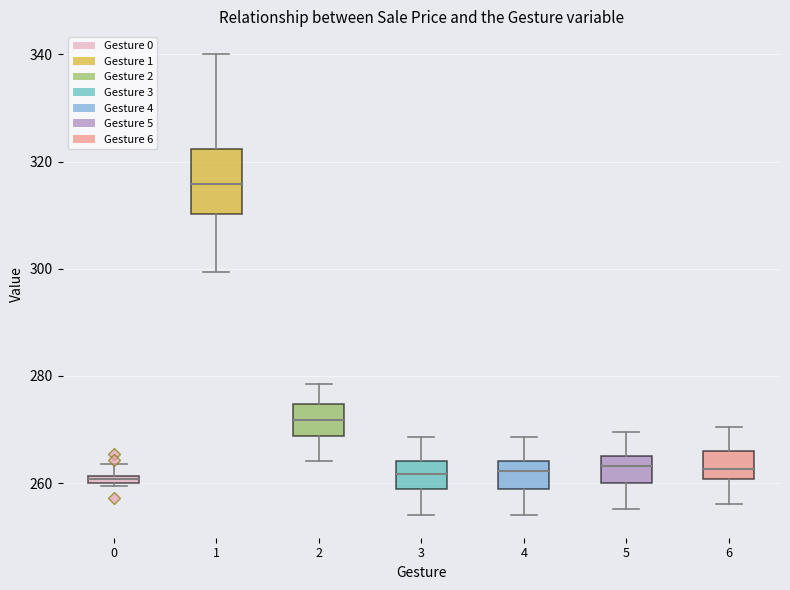

Where is the lower edge of the box at x = 6 on the y-axis? The values are not printed on the chart, so give them approximately, as read against the axis.

260